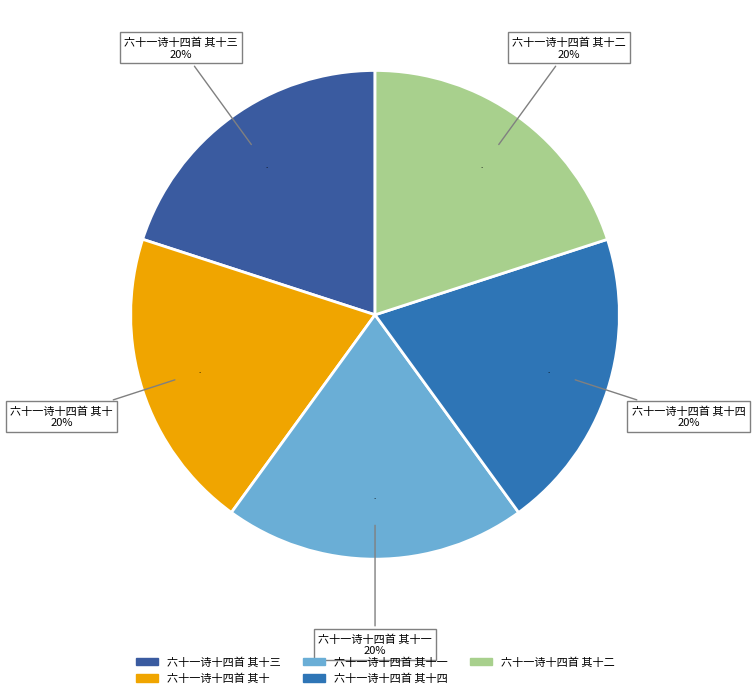

Does 六十一诗十四首 其十三 represent more than half of the total?

No